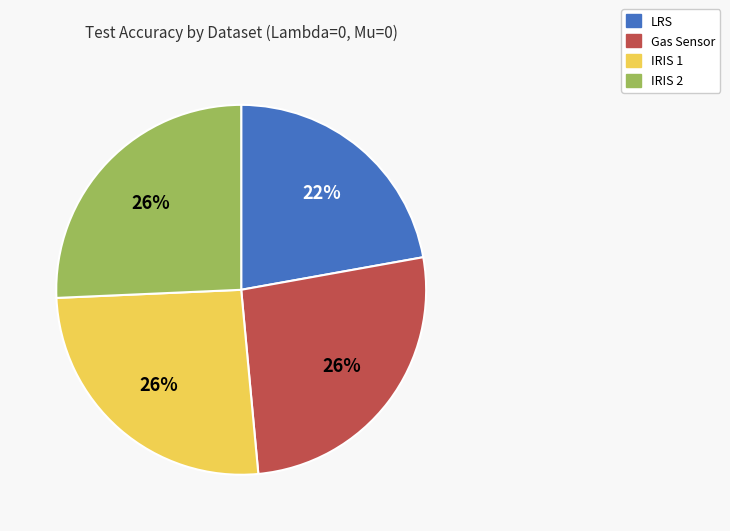

How many segments does this pie chart have?

4